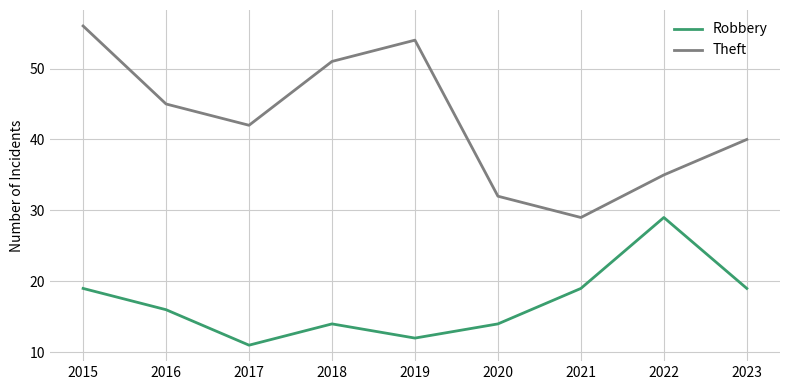

How many lines are shown in the chart?

2